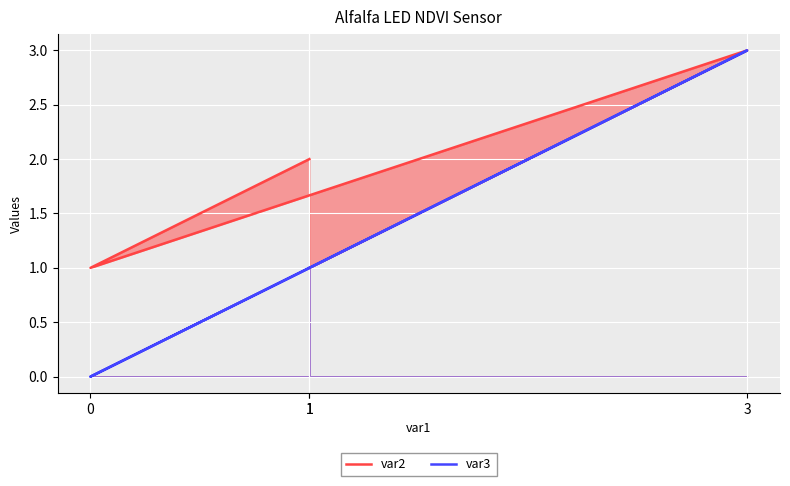

How many distinct data groups are displayed?

2